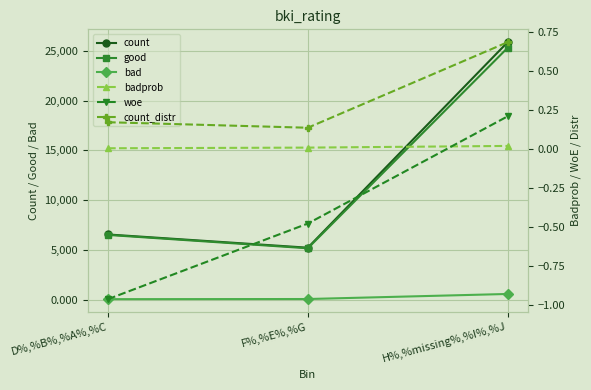

What is the difference between the maximum and minimum values in the count_distr series?

0.5